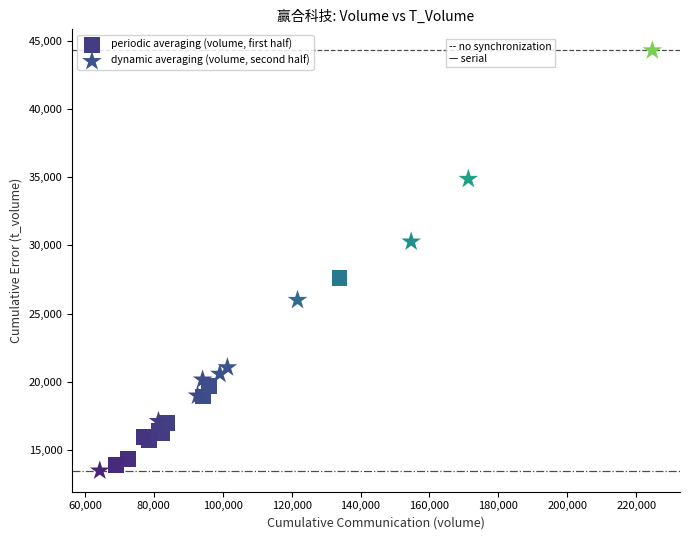

Which series reaches the maximum Y coordinate?

dynamic averaging (volume, second half)